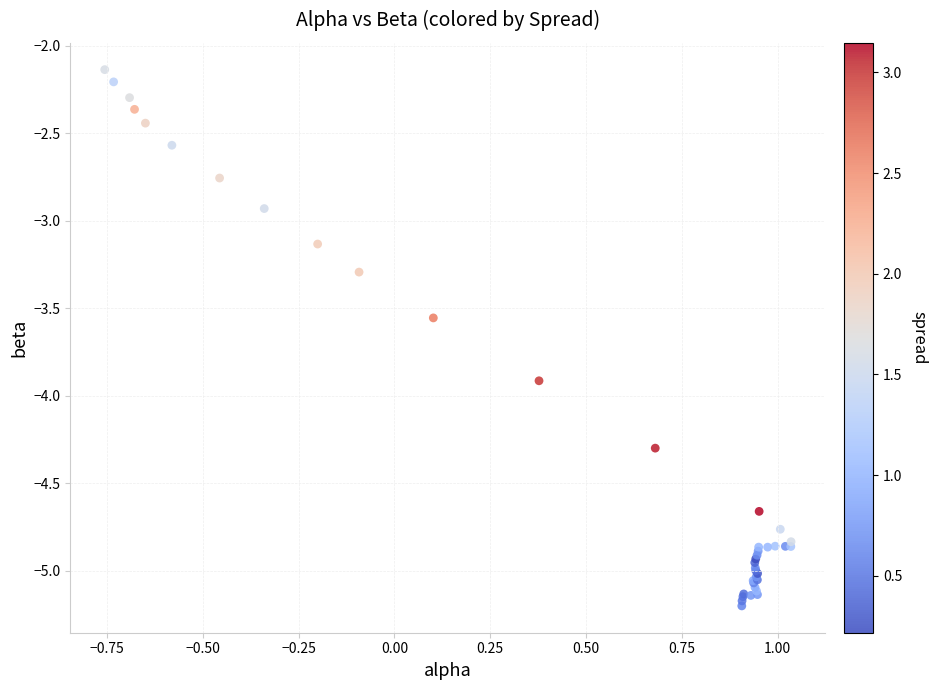

What Y value in the scatter plot is closest to -3?

-2.9